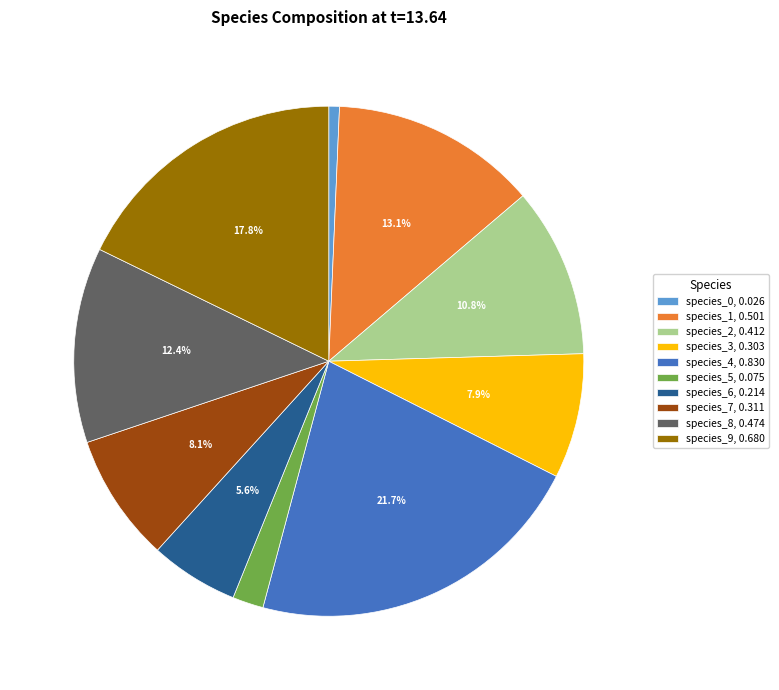

Which has a higher value, species_7, 0.311 or species_8, 0.474?

species_8, 0.474